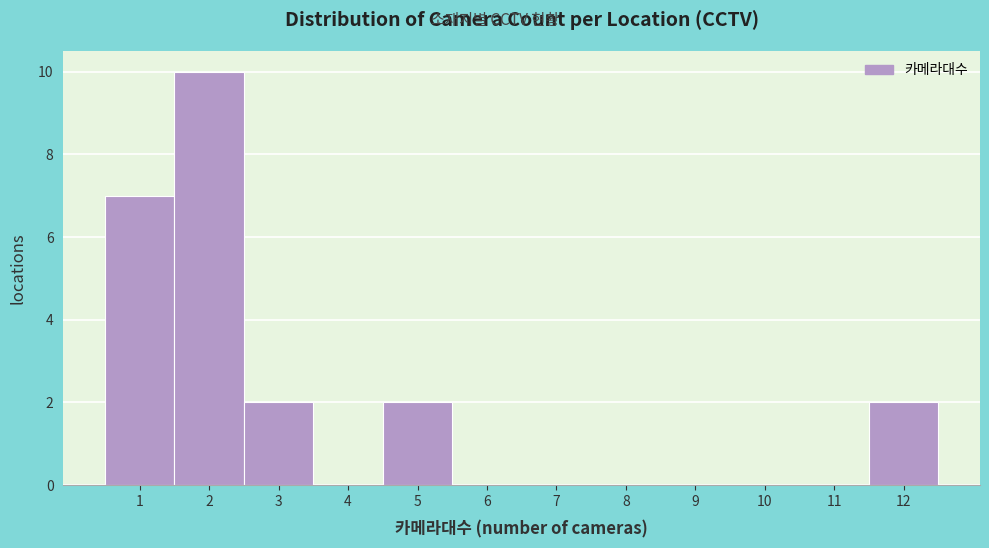

What is the height of the bar covering 0.5 to 1.5 on the x-axis? The values are not printed on the chart, so give them approximately, as read against the axis.

7